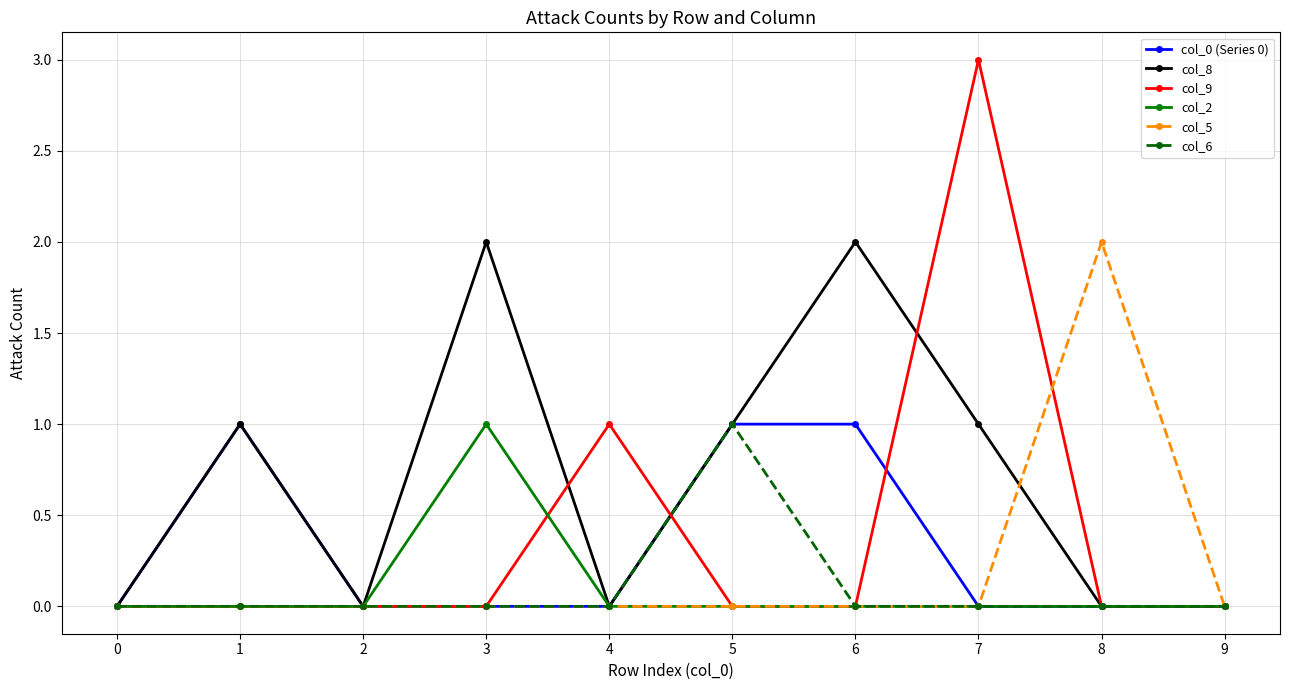

Which series has the widest spread of values?

col_9